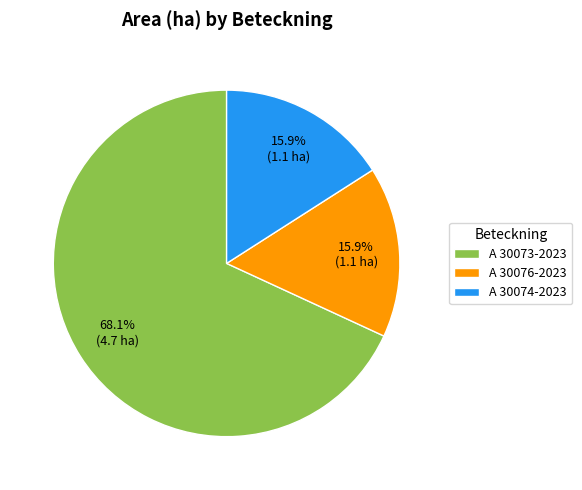

Combined, what portion of the pie is A 30073-2023 and A 30074-2023?

84.1%